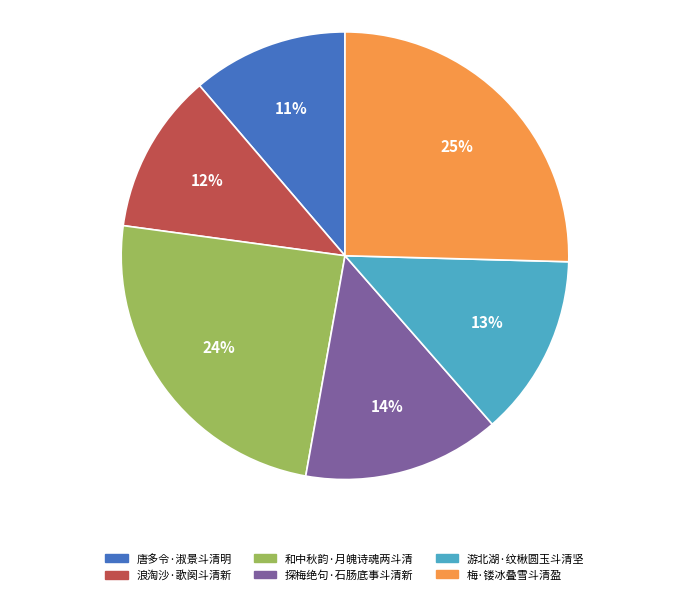

To the nearest percent, what percentage of the pie is 和中秋韵·月魄诗魂两斗清?

24%